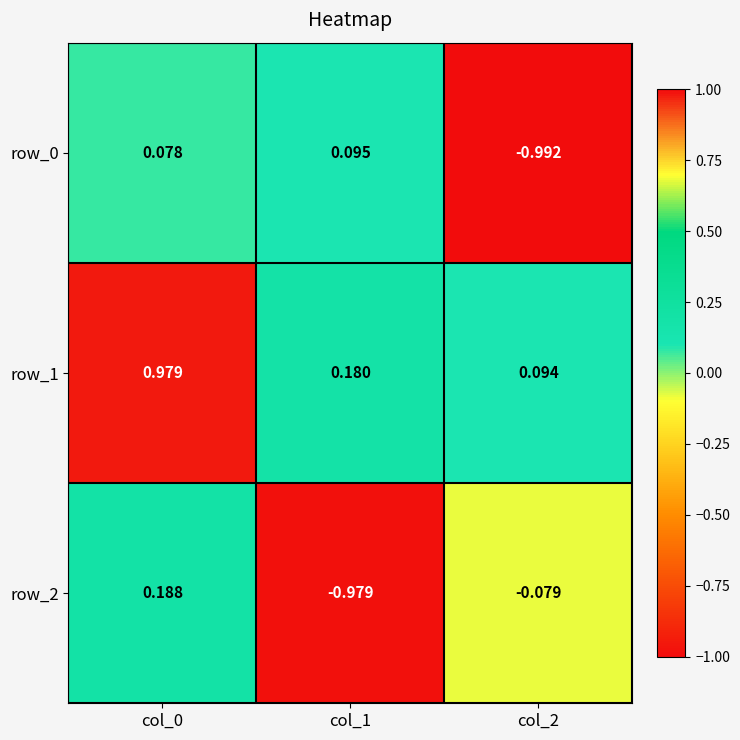

Is the value of row_1 at col_0 greater than the value of row_0 at col_2?

Yes